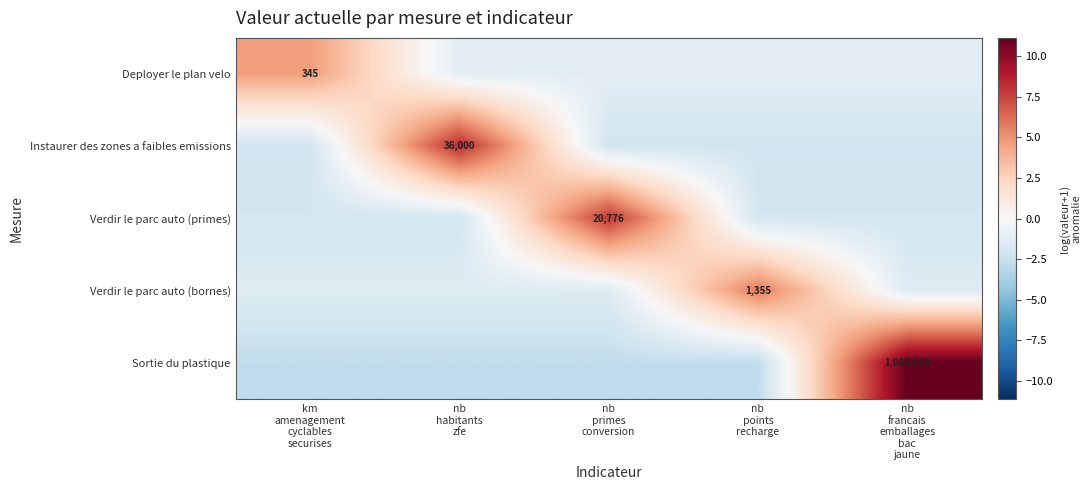

At which label does Instaurer des zones a faibles emissions reach its minimum?

km amenagement cyclables securises